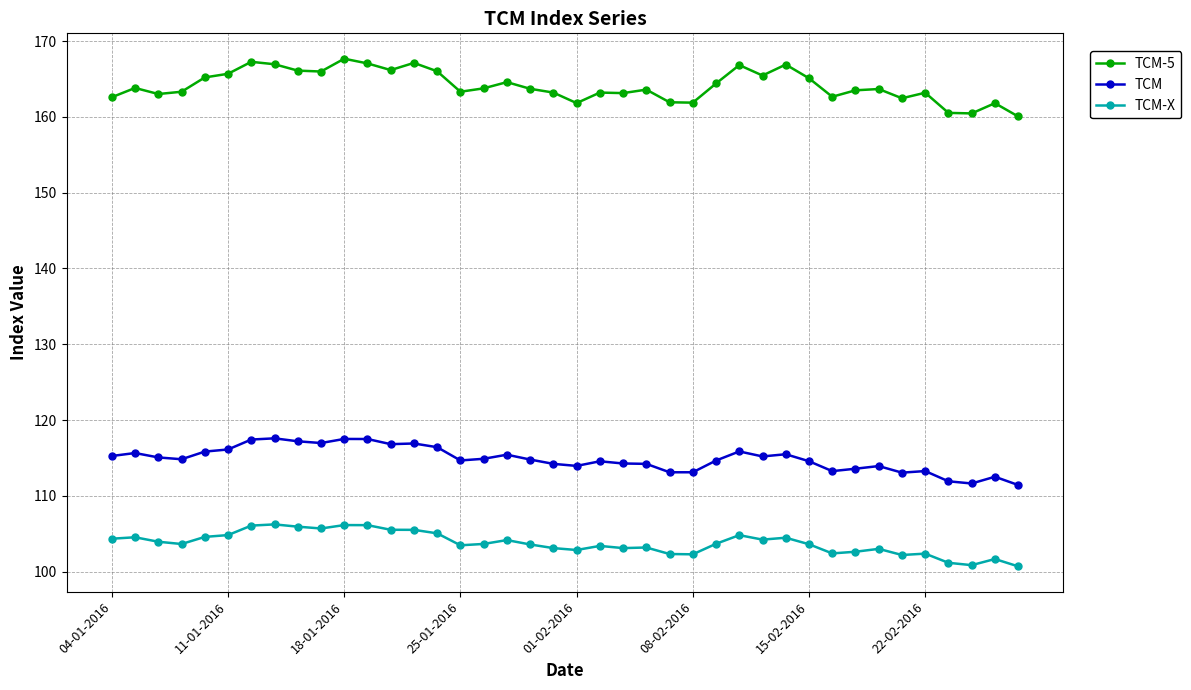

What is the value of the TCM-X point at the 28th from the left?

104.8